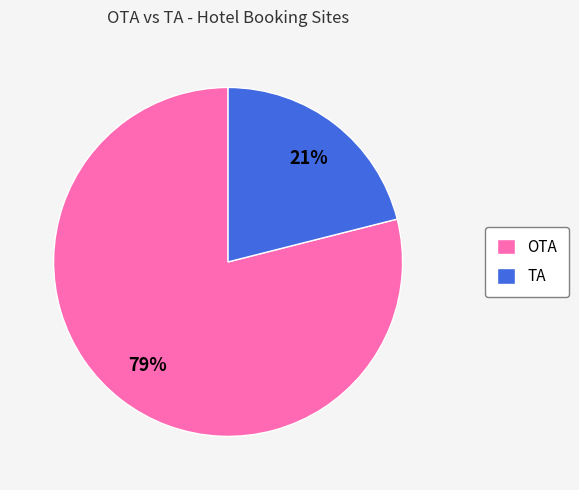

What is the majority slice?

OTA